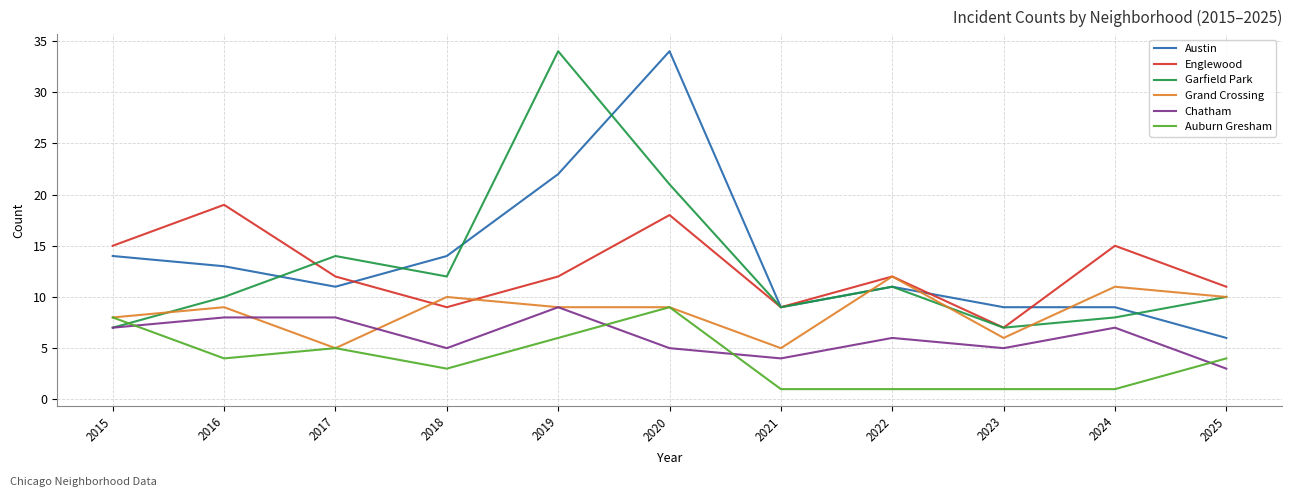

How many times do Auburn Gresham and Chatham cross each other?

4